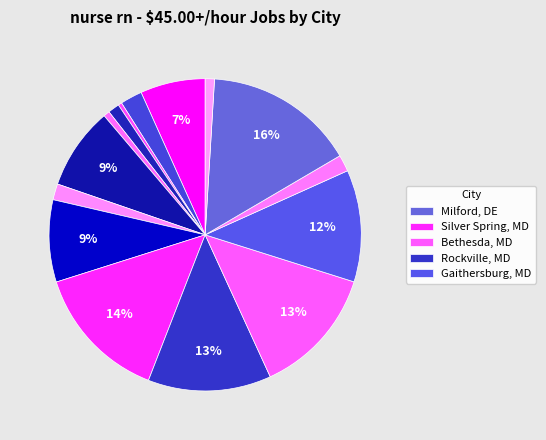

To the nearest percent, what is the average slice percentage?

7%